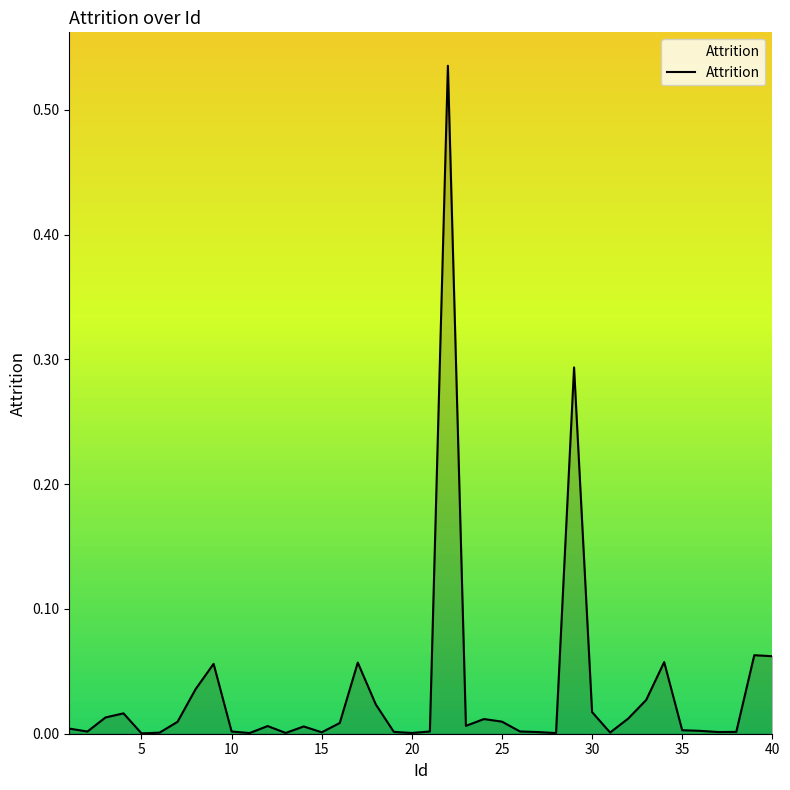

How many lines are shown in the chart?

1